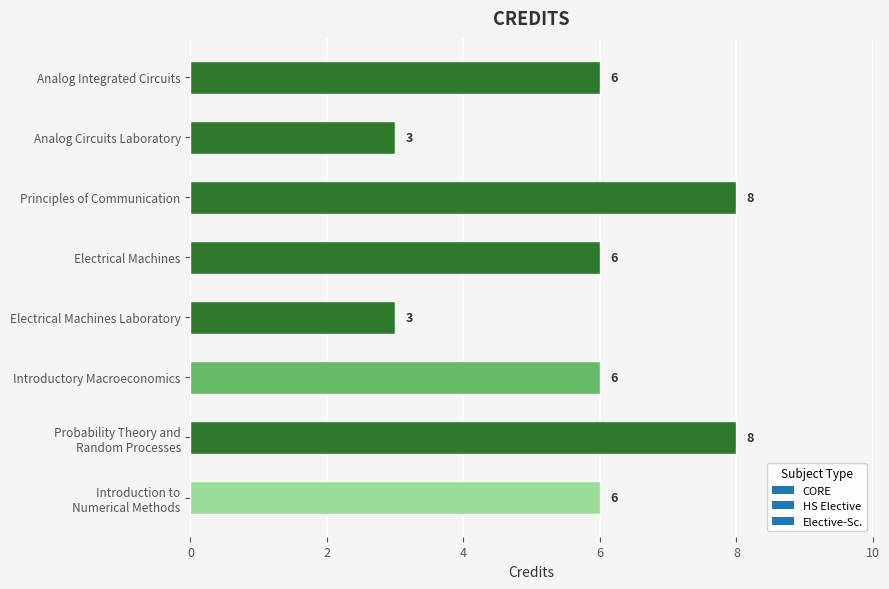

Reading bottom to top, transcribe all the data shown in this chart.

6	8	6	3	6	8	3	6